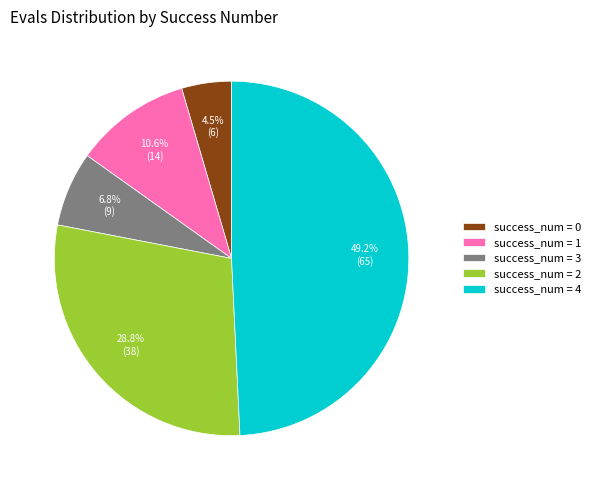

Between success_num = 0 and success_num = 4, which is larger?

success_num = 4